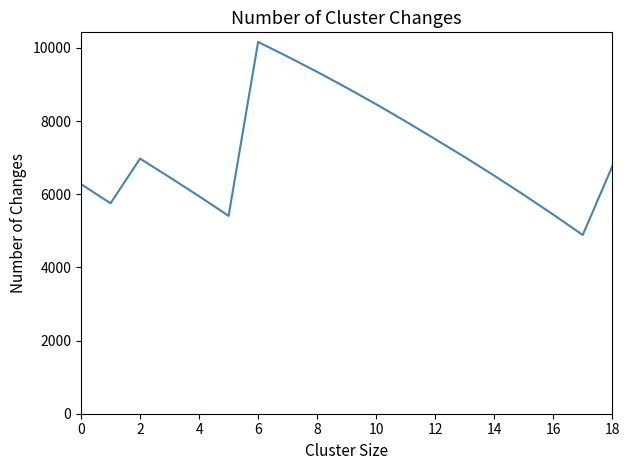

What is the greatest value displayed?

10160